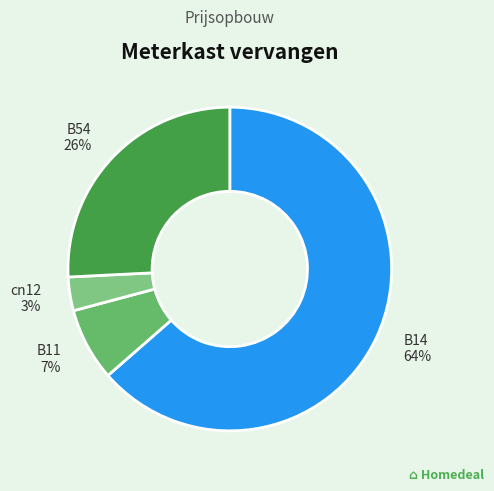

To the nearest percent, what is the average slice percentage?

25%